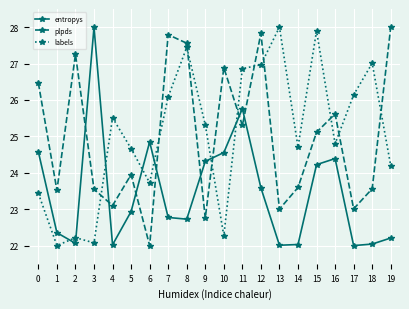

True or false: plpds has more than 1 interior local peaks.

True